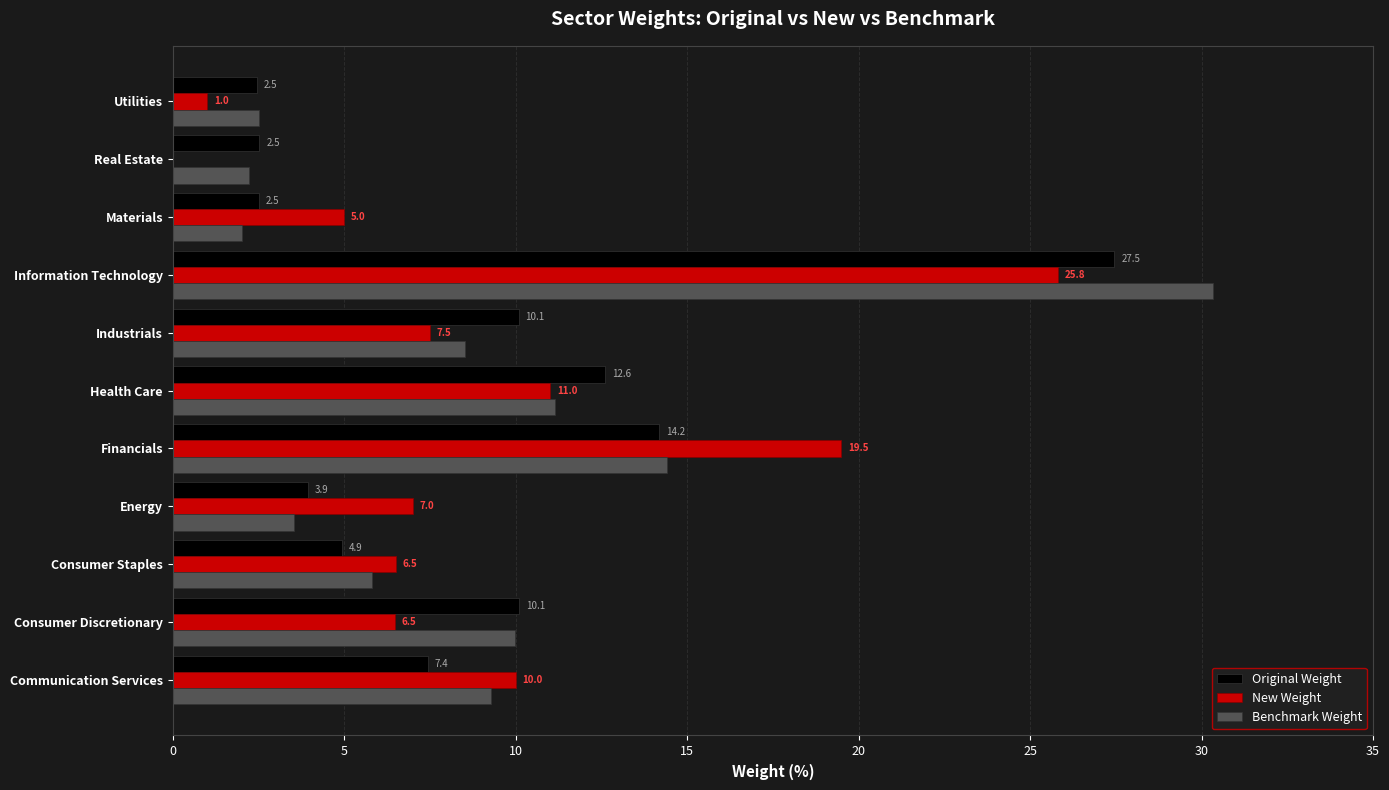

Which category has the highest value in the Benchmark Weight series?

Information Technology